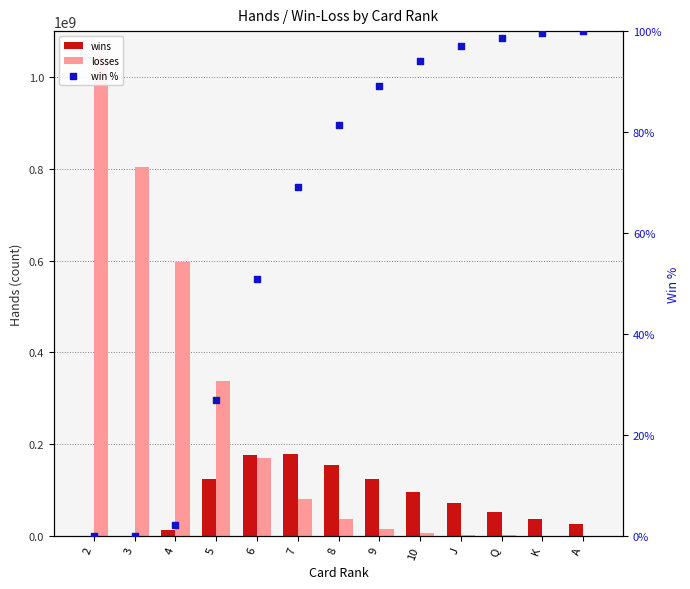

Which series contains the lowest Y value?

wins